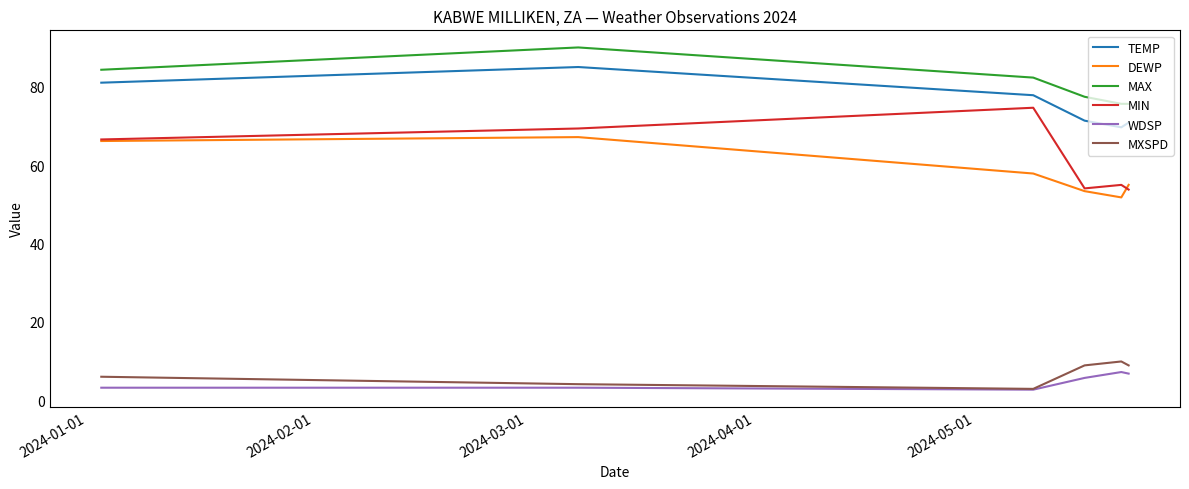

Which series has the largest range (max minus min)?

MIN